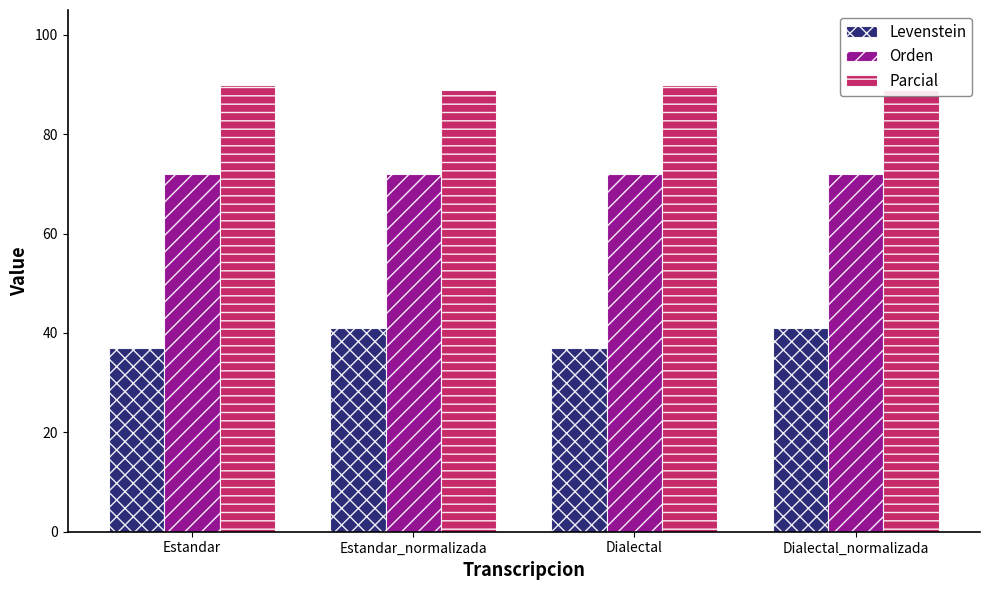

How many groups of bars are there?

4